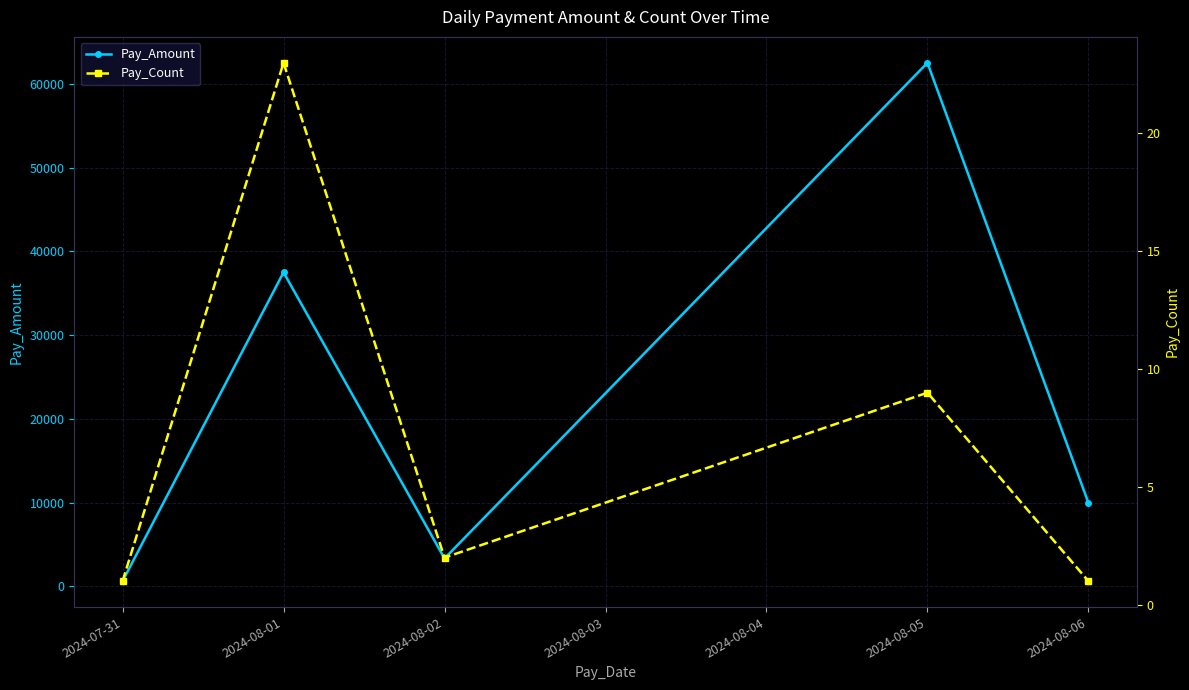

At which category does Pay_Amount reach its first local peak?

2024-08-01